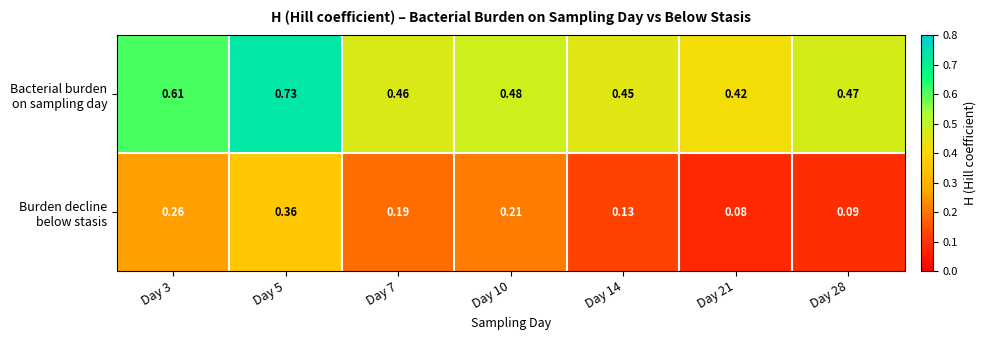

Count the number of categories in the chart.

7